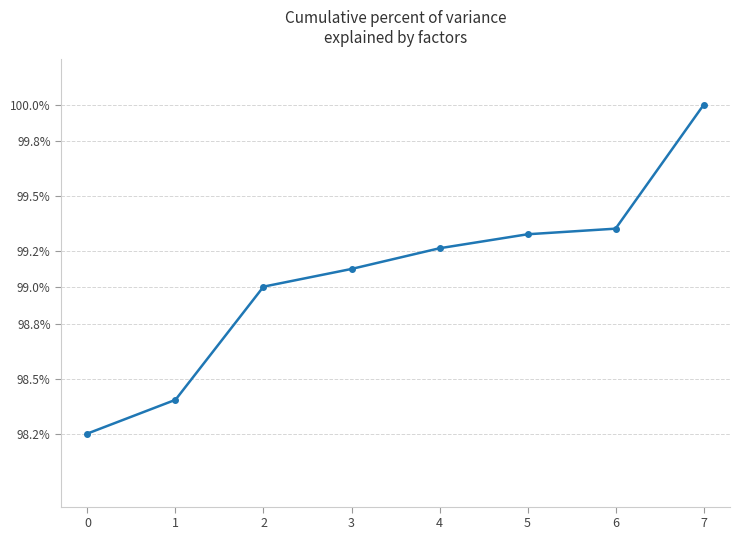

What is the smallest value displayed?

98.2